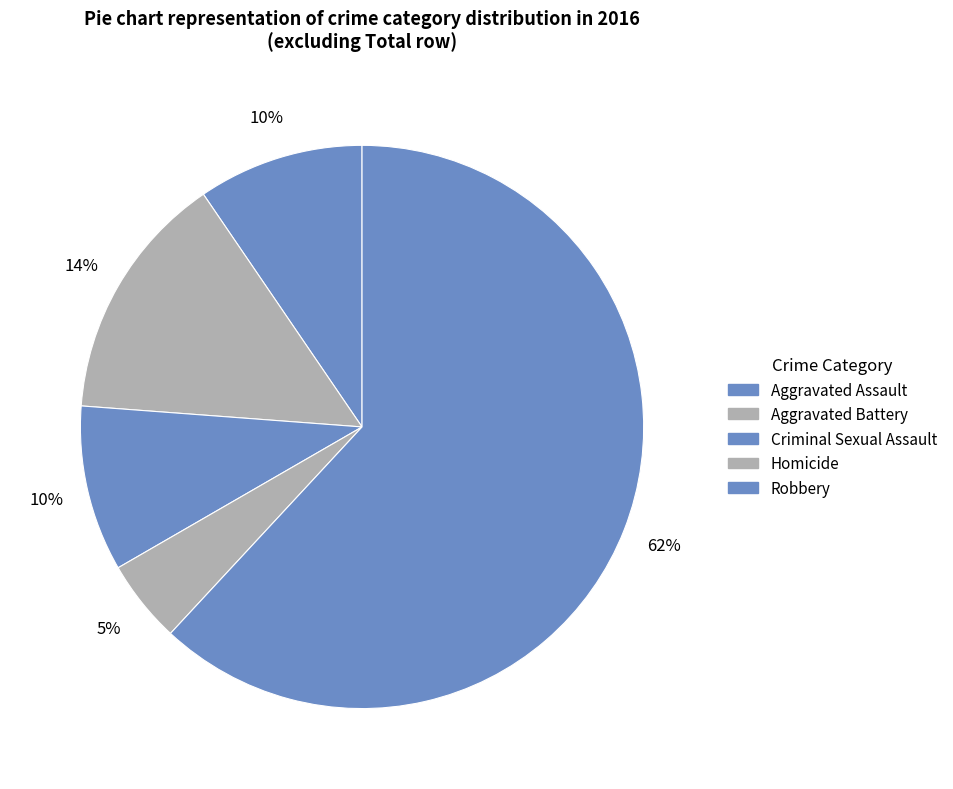

Does Robbery represent more than half of the total?

Yes